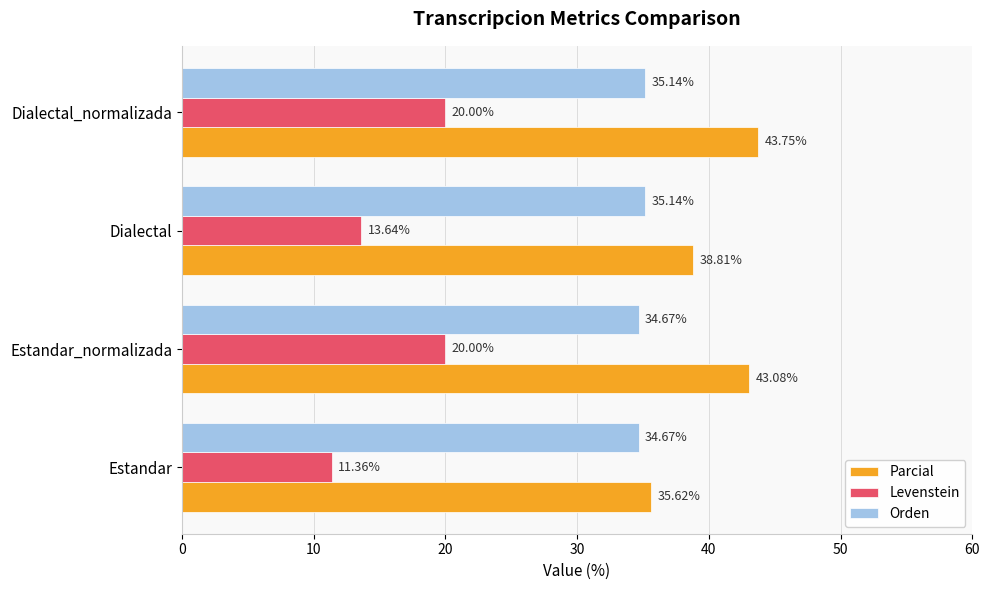

At how many categories does at least one series exceed 35?

4